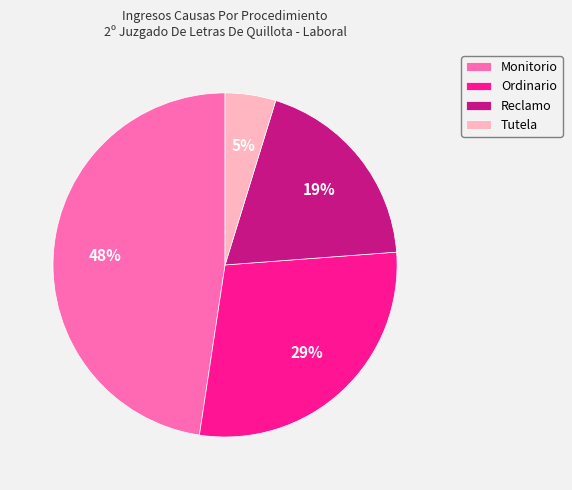

What is the ratio of the value at Ordinario to the value at Reclamo?

1.5